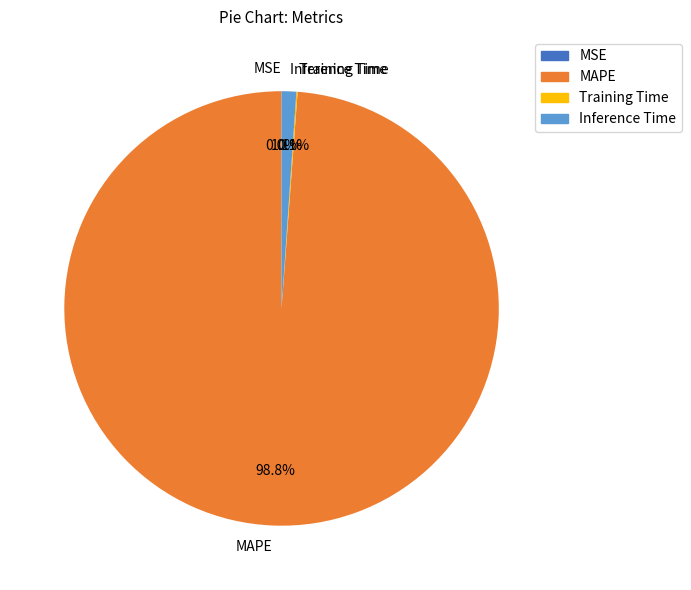

Is it true that MAPE is 99% of the pie?

True